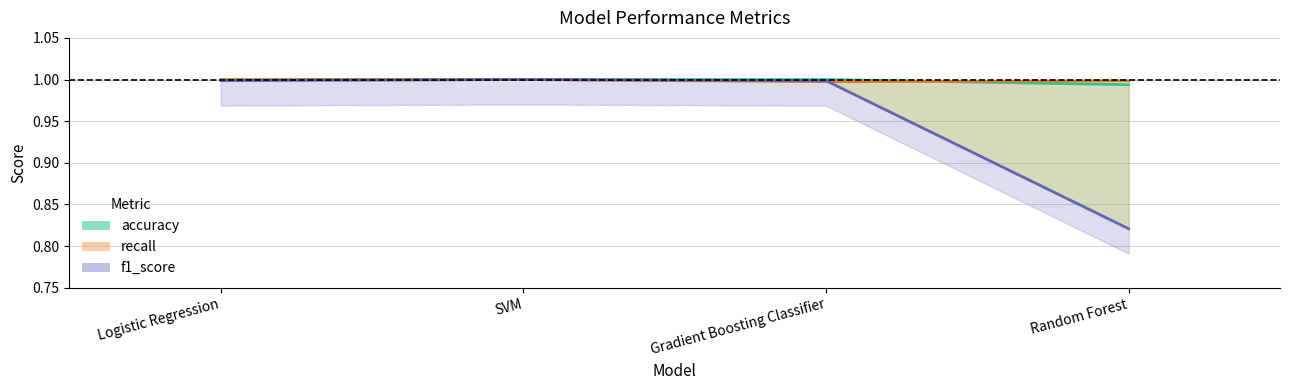

What is the value of the accuracy point at the 4th from the left?

1.0